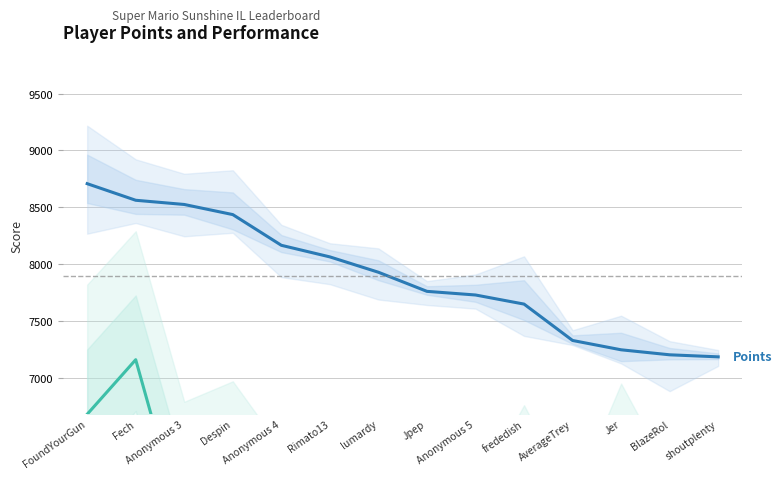

What is the average value of the Points series?

7892